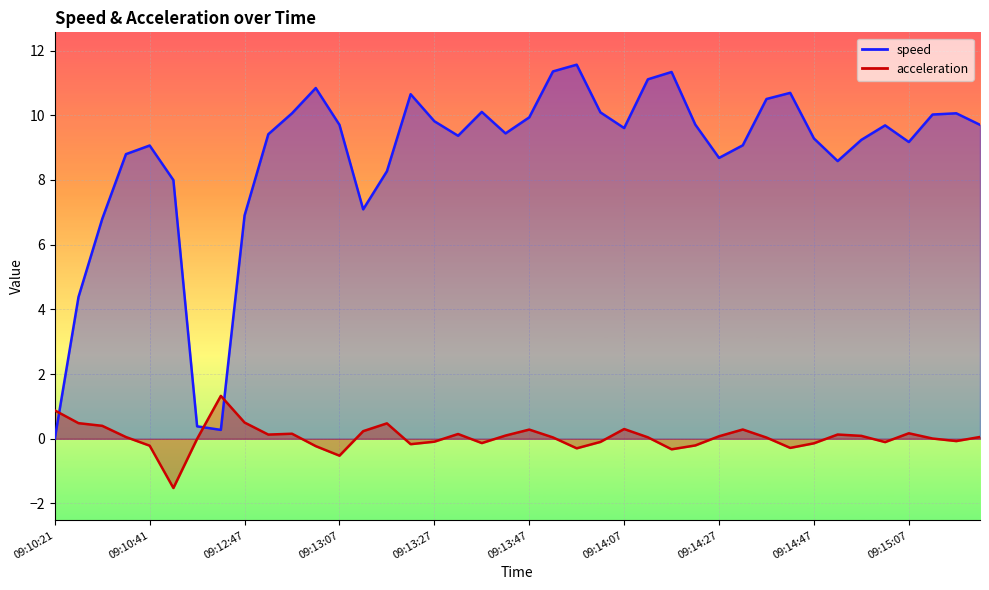

What is the value of the speed point at the 2nd from the left?

4.4